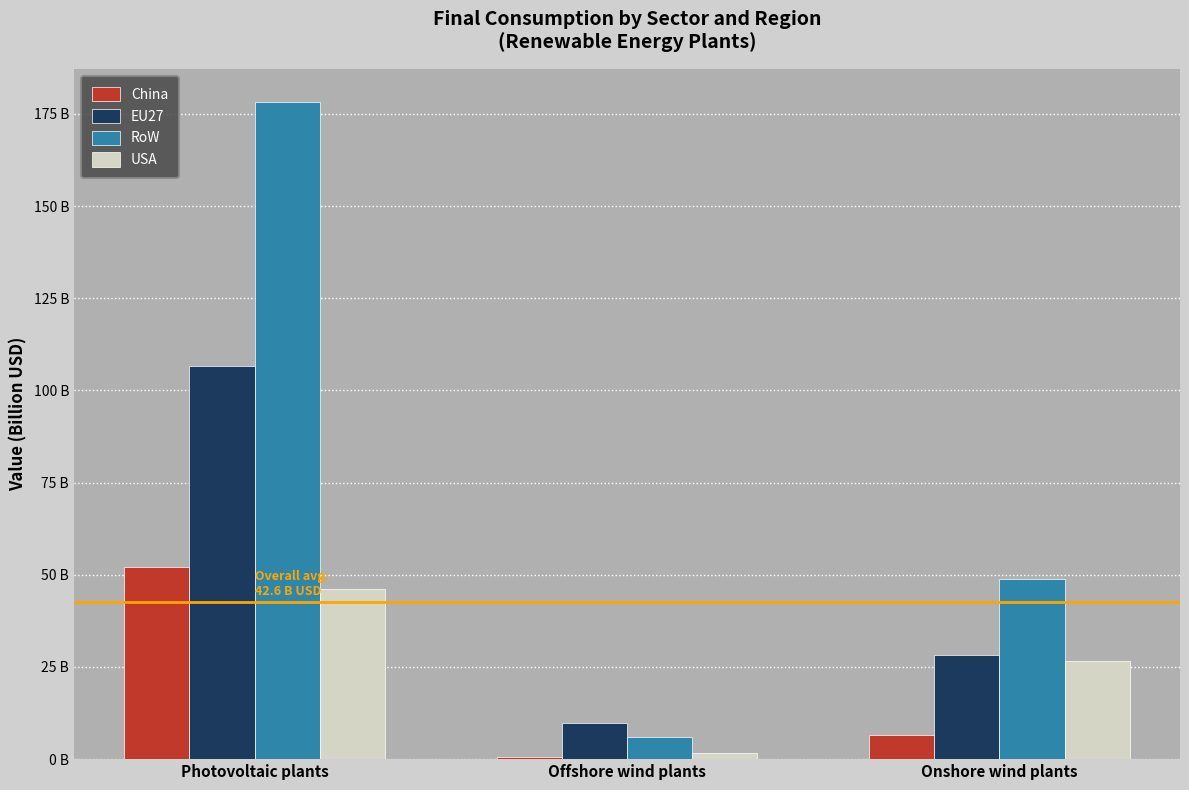

Which series has the largest total across all categories?

RoW